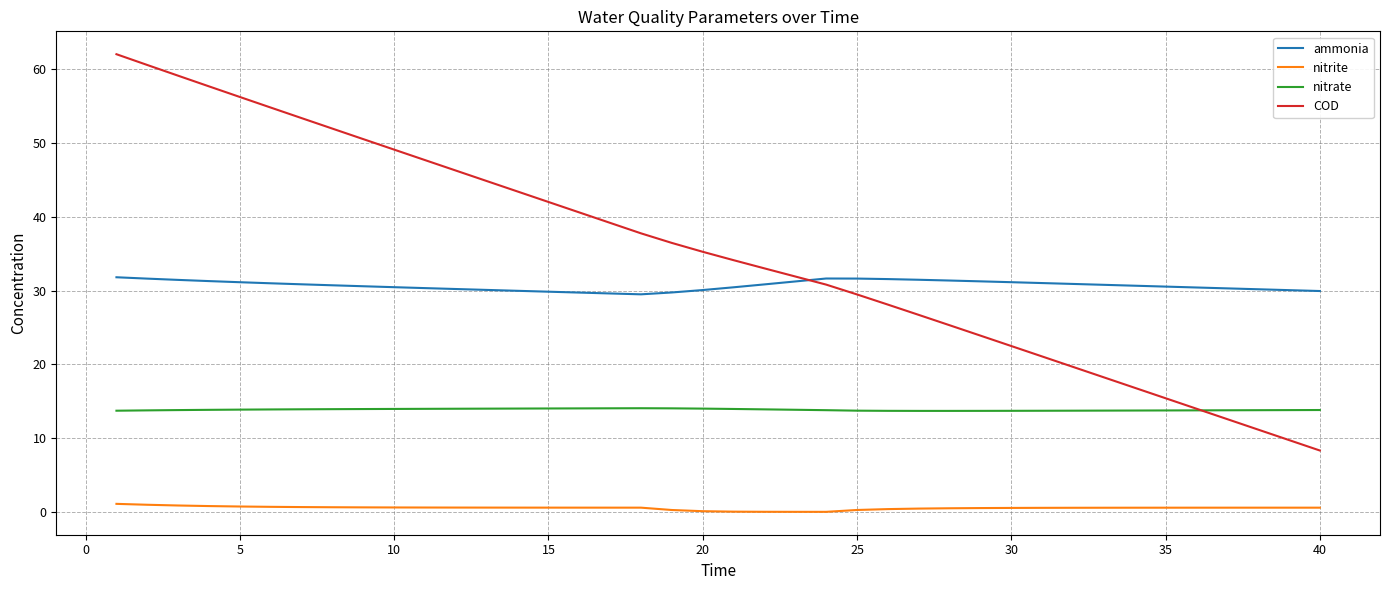

True or false: ammonia and nitrite intersect in this chart.

False